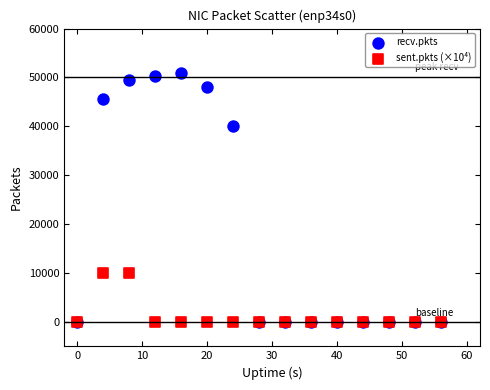

Across all series, what Y value is closest to 25506?

40109